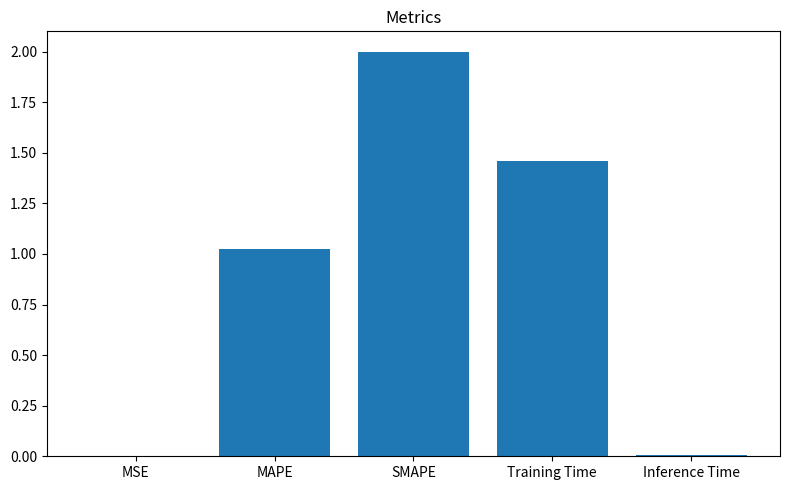

At which label is the value closest to 1?

MAPE